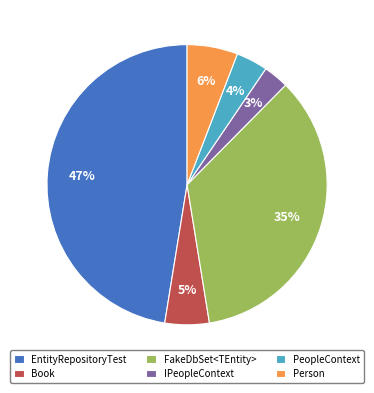

What is the largest slice in the pie chart?

EntityRepositoryTest